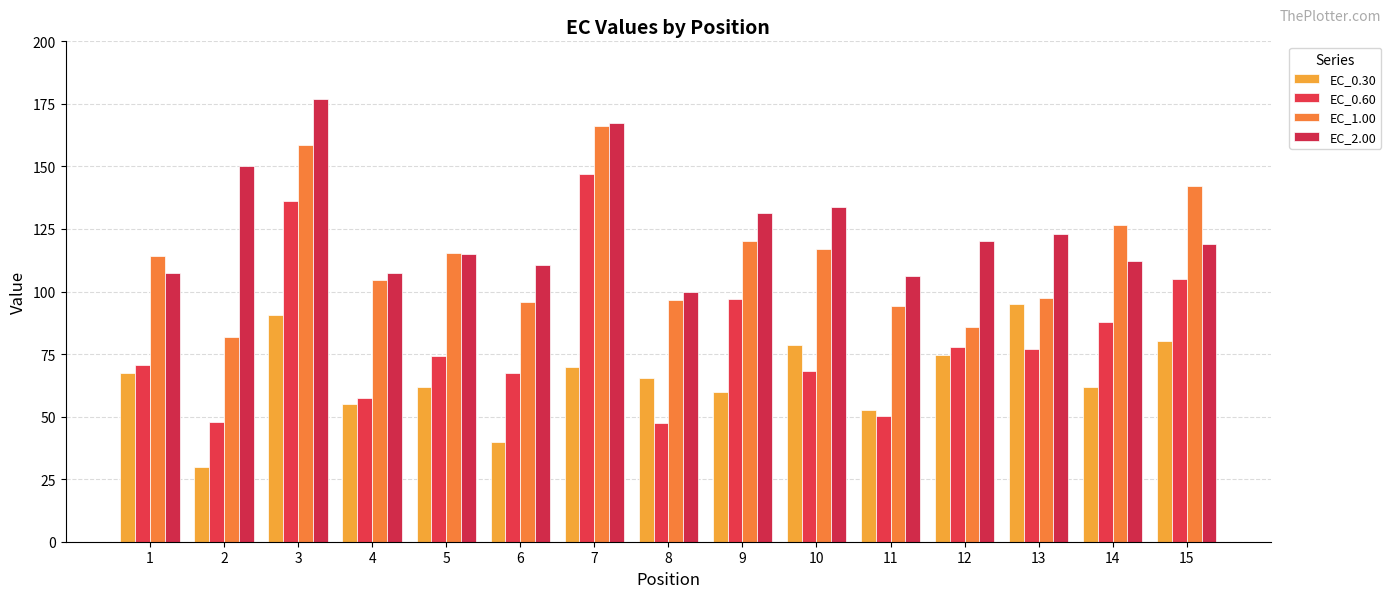

At which label does EC_1.00 reach its minimum?

2